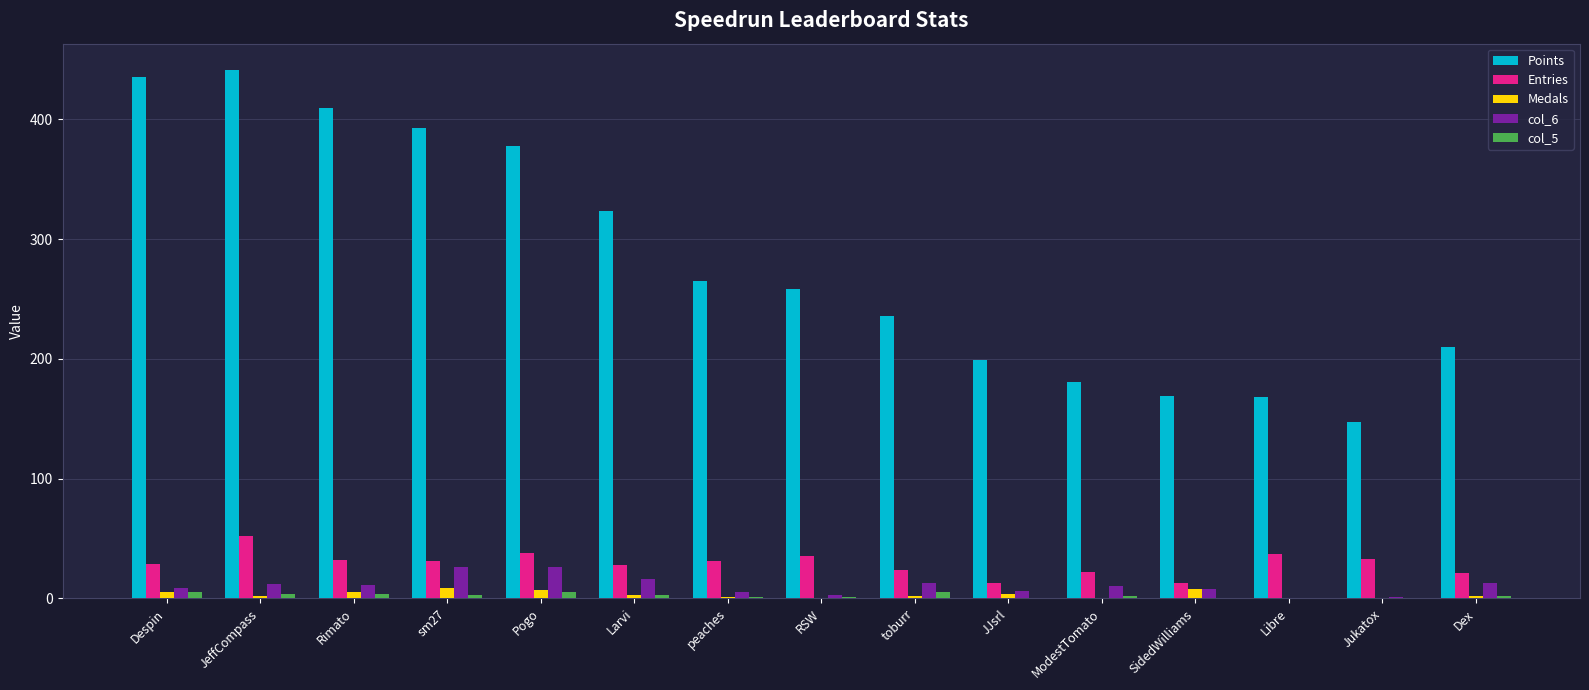

What is the sum of all Medals values?

48